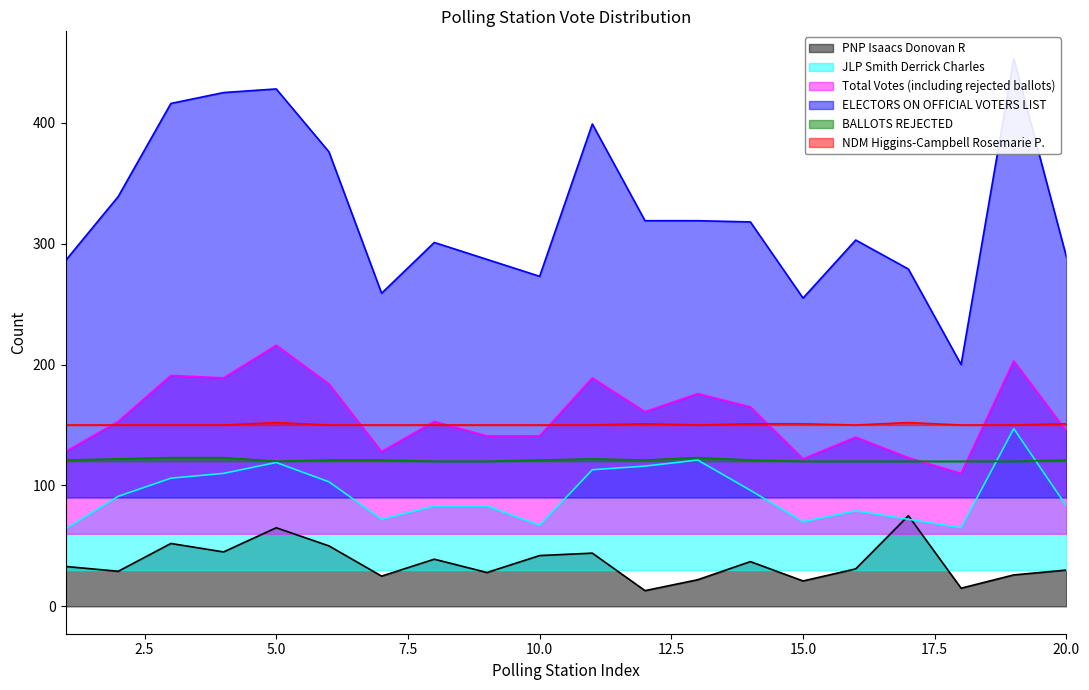

Which category has the highest value in the JLP Smith Derrick Charles series?

19